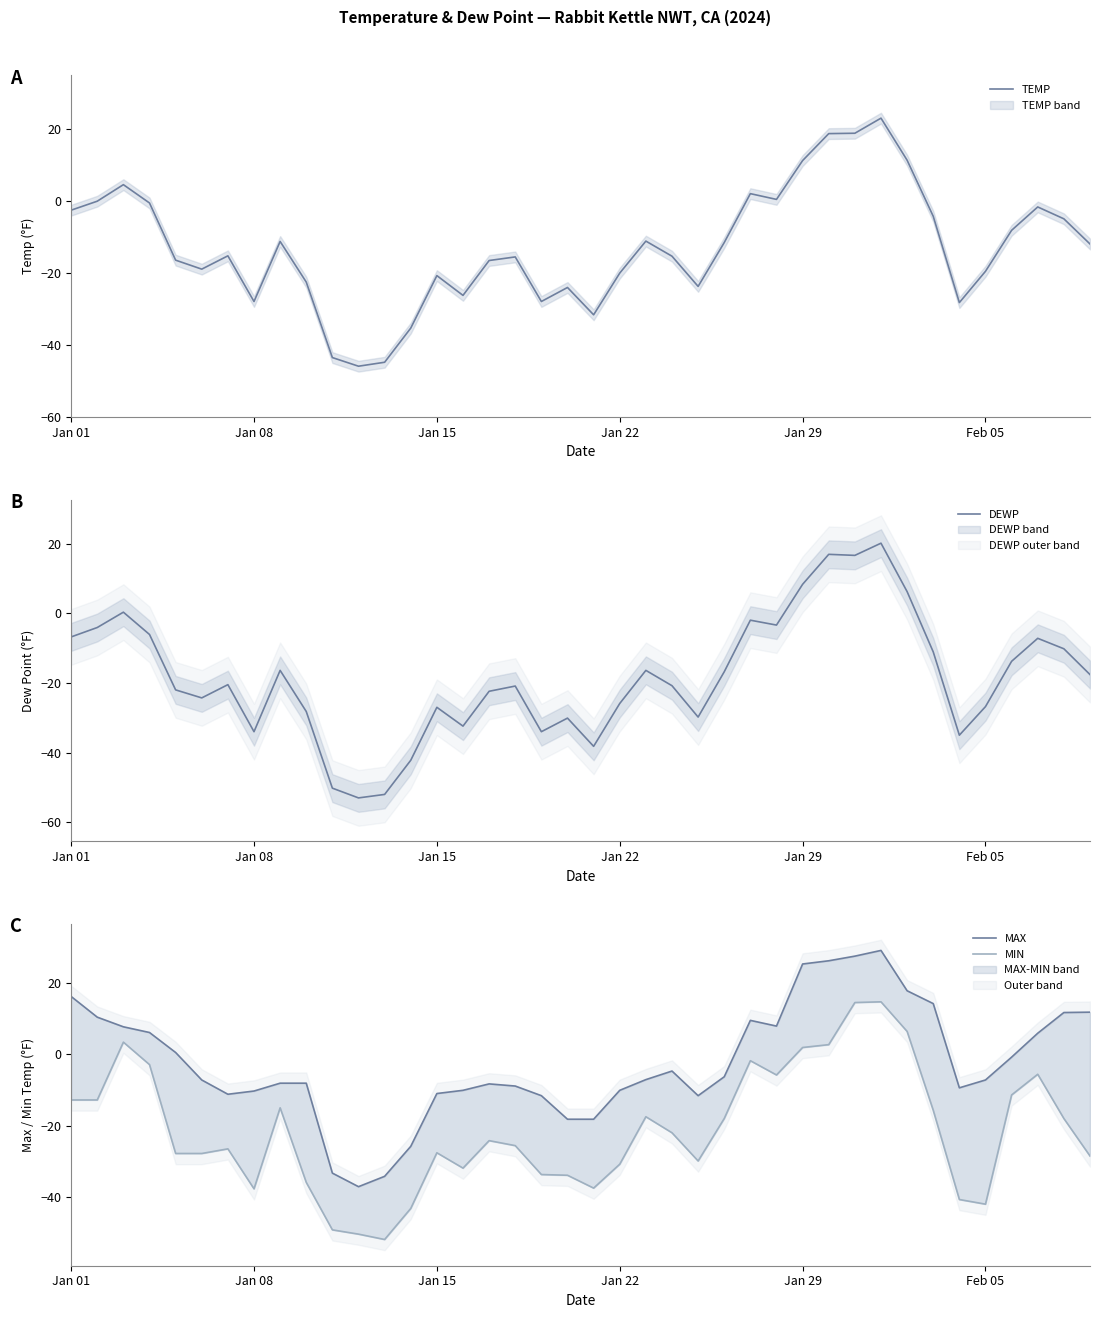

True or false: DEWP and MAX intersect in this chart.

False